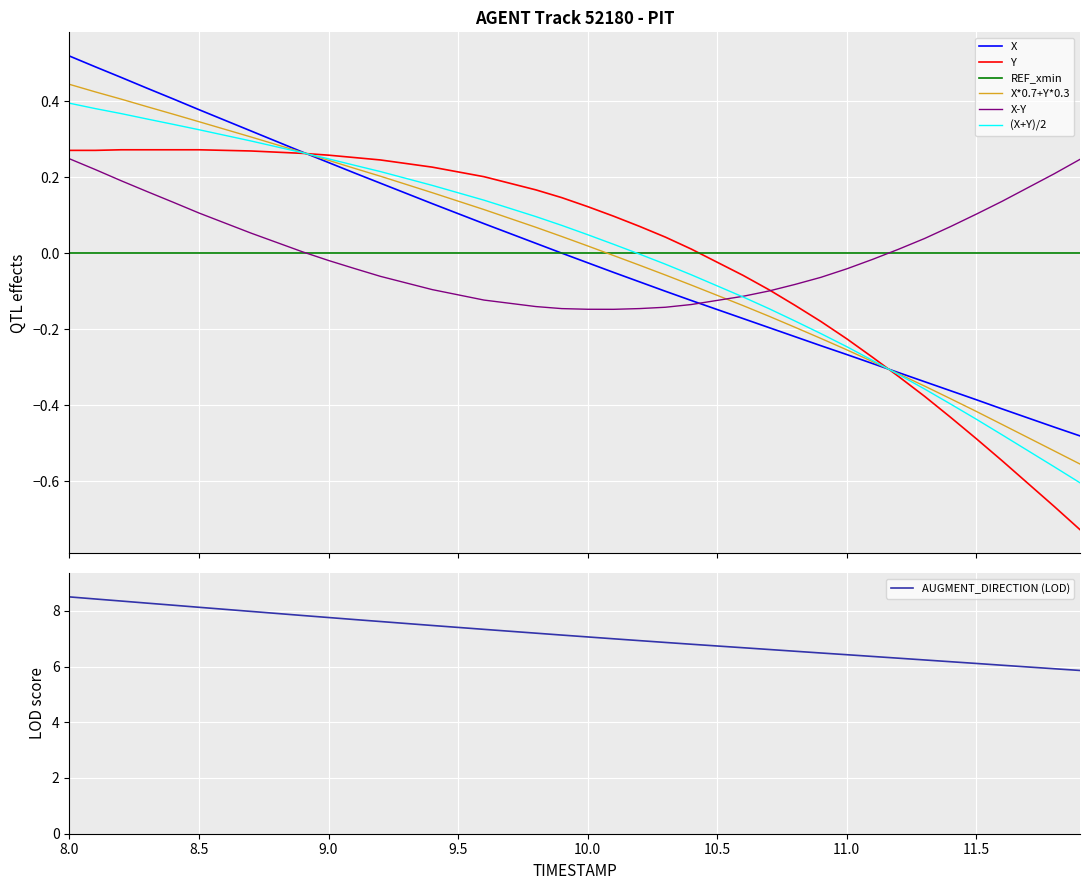

What is the lowest value of the X series?

-0.5